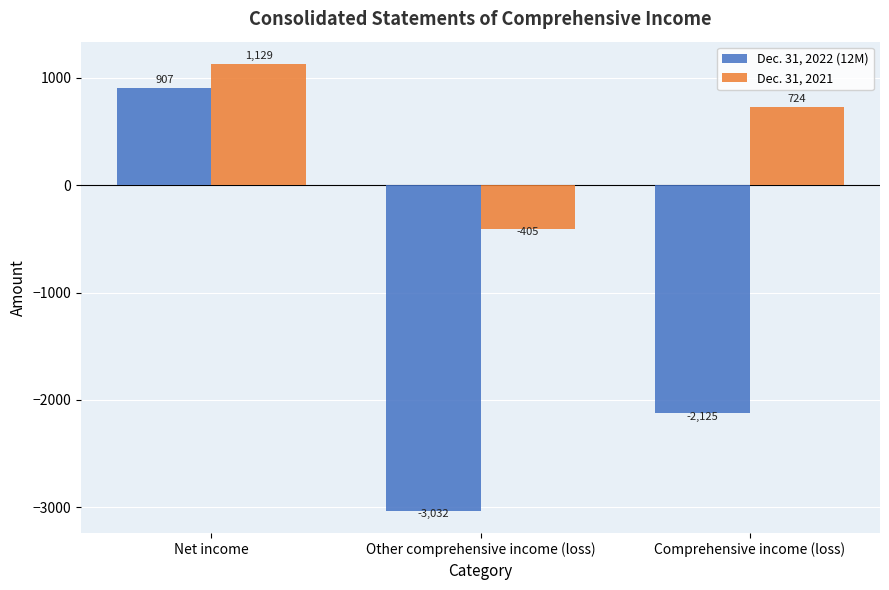

Read the Dec. 31, 2021 value at Other comprehensive income (loss), to the nearest 10.

-400